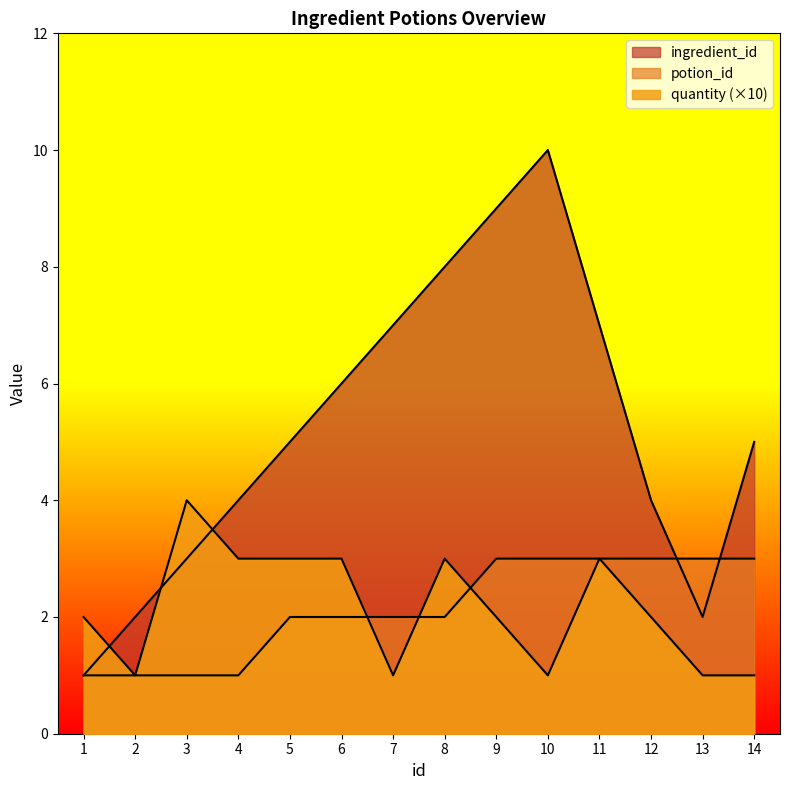

What is the sum of the ingredient_id values at 12 and 14?

9